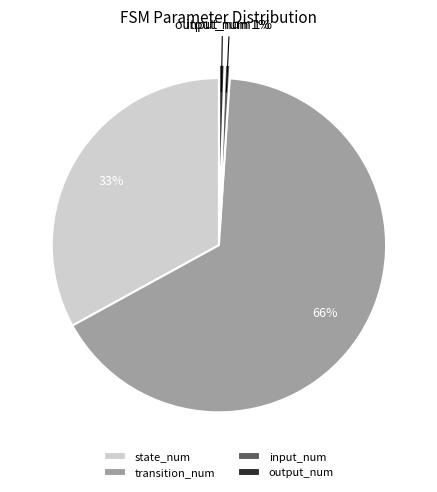

What is the largest slice in the pie chart?

transition_num